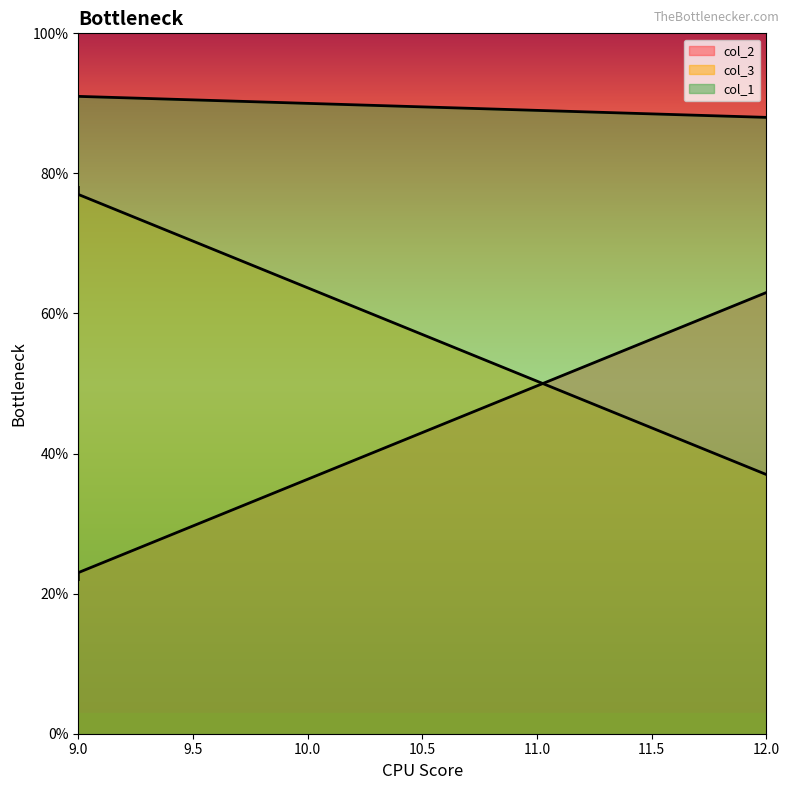

At which category does the chart reach its minimum across all series?

9